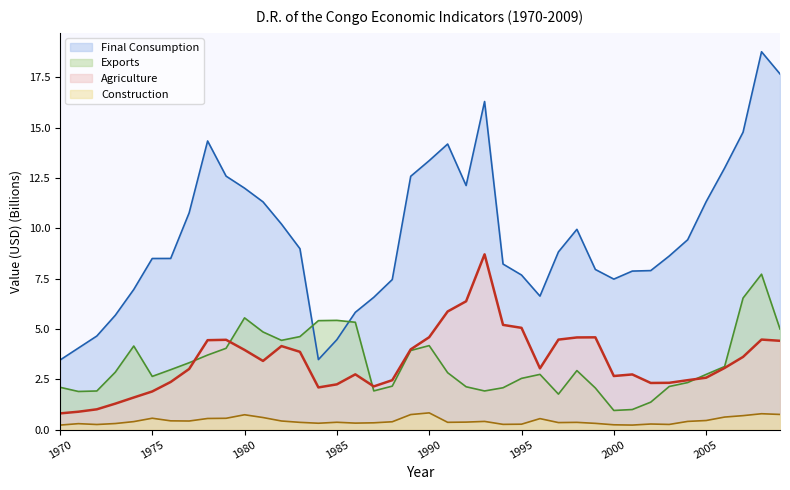

Is the value of Construction at 2003 greater than the value of Final Consumption at 1986?

No